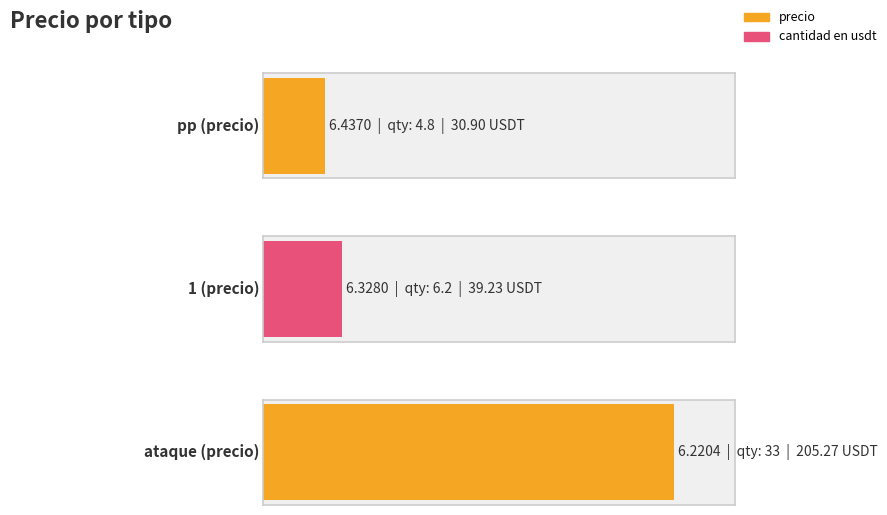

At which label is the value closest to 6?

ataque